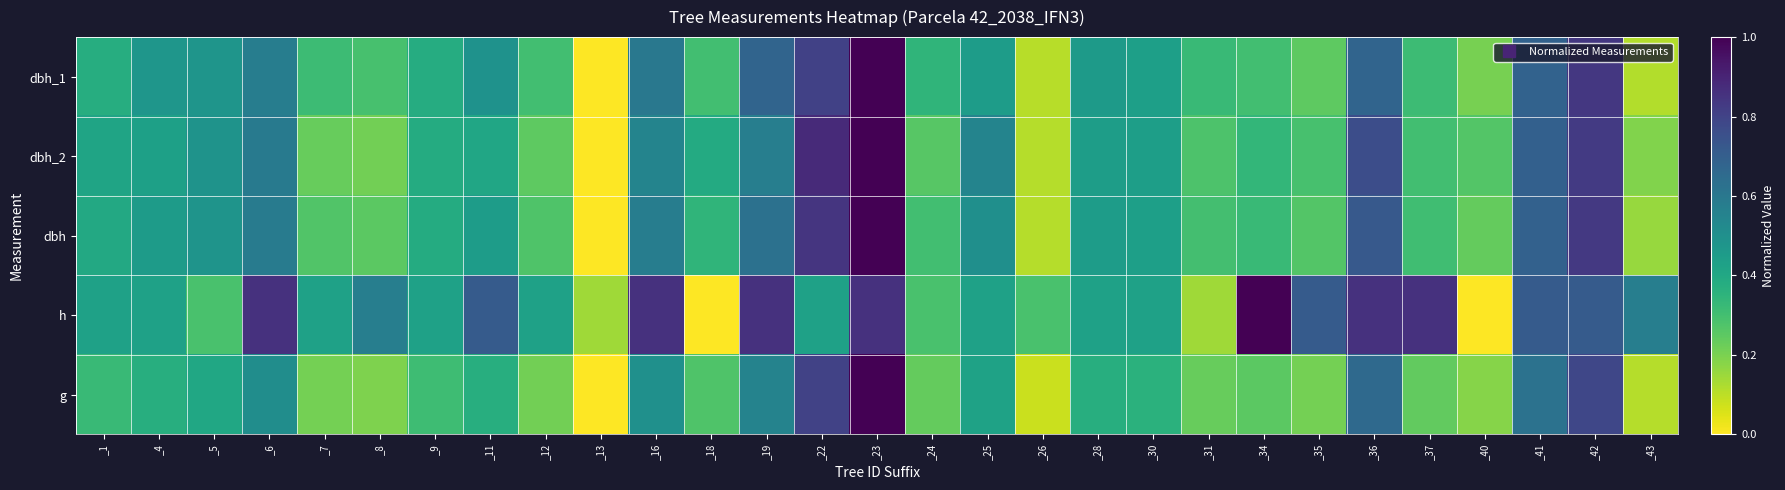

What is the total value across all series at _26?

0.7